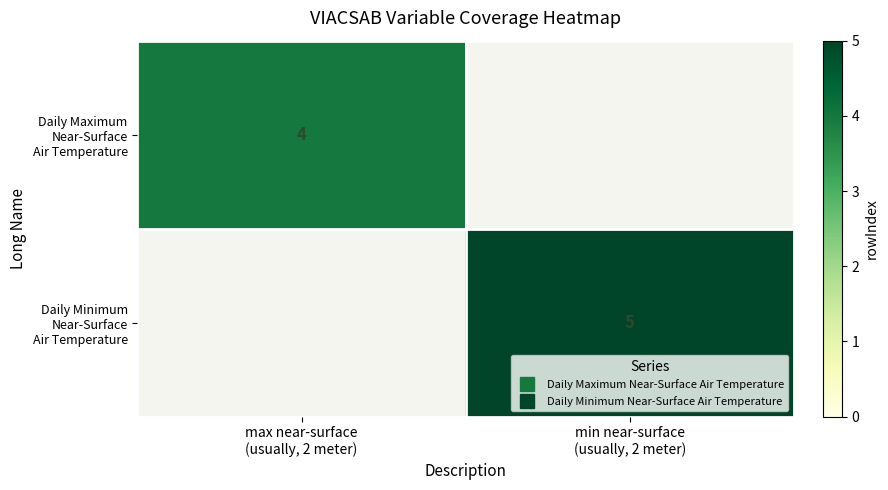

At how many categories does at least one series exceed 1?

2